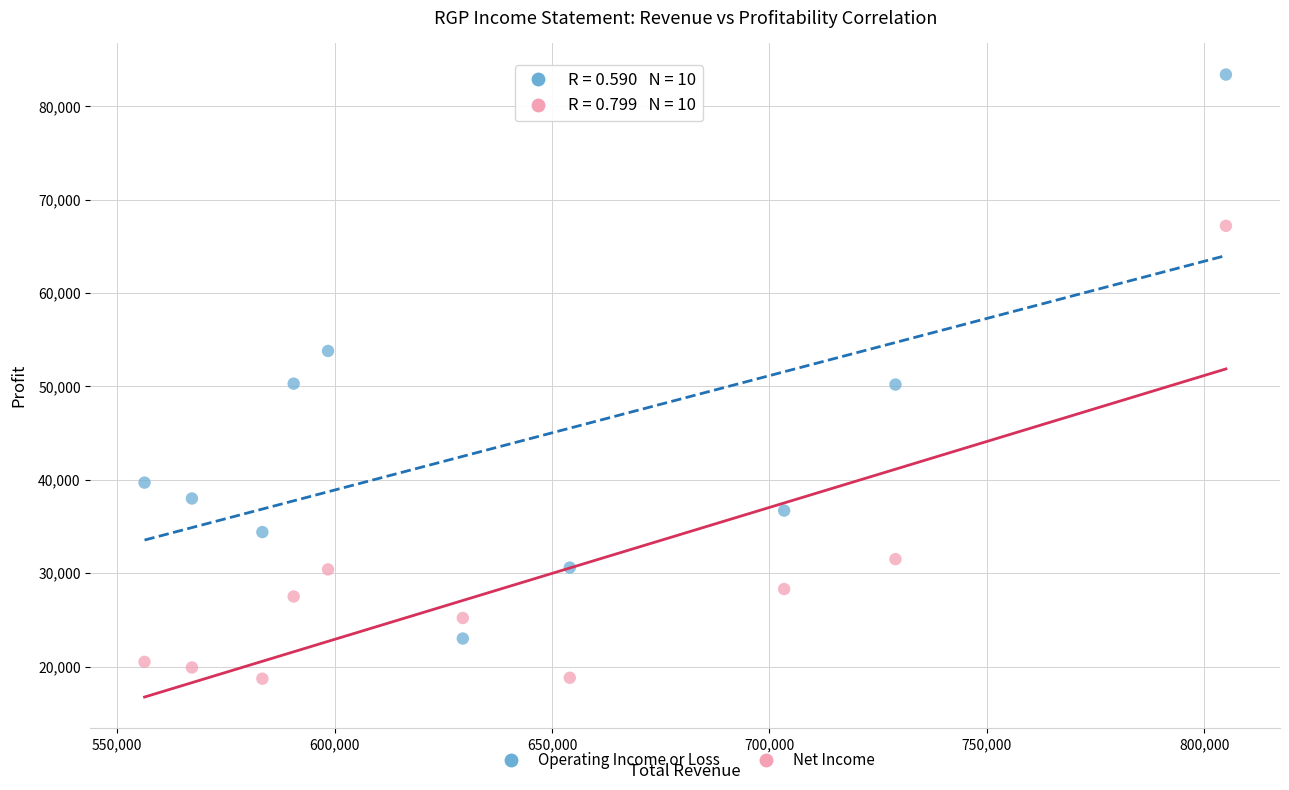

Which series has the widest spread of Y values?

Operating Income or Loss